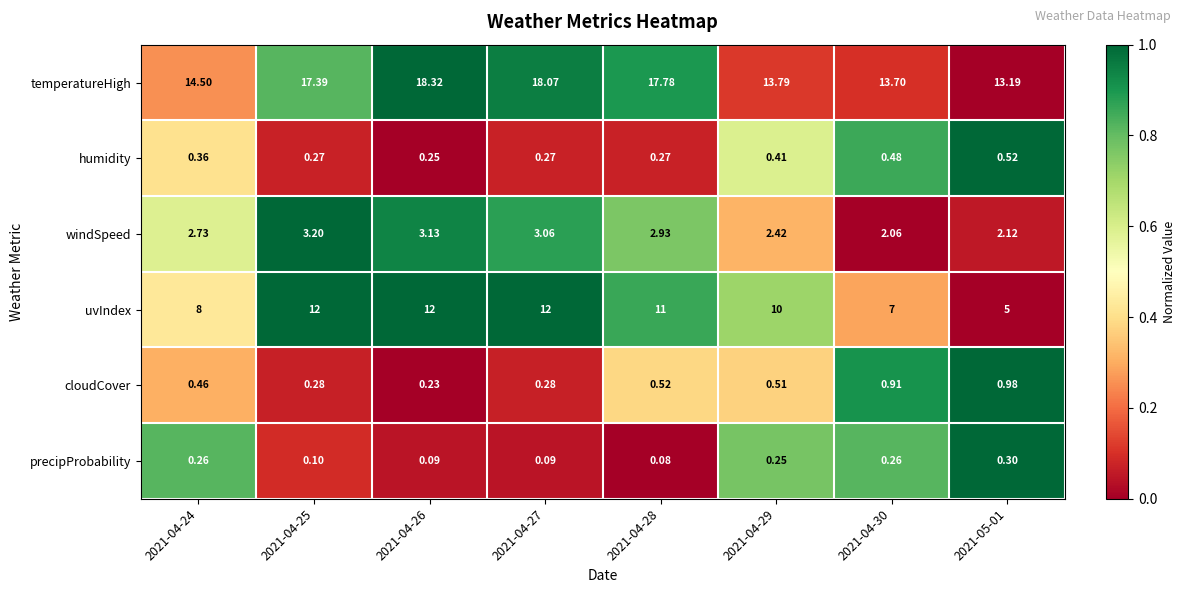

Between 2021-04-28 and 2021-05-01, which series saw the biggest shift?

uvIndex